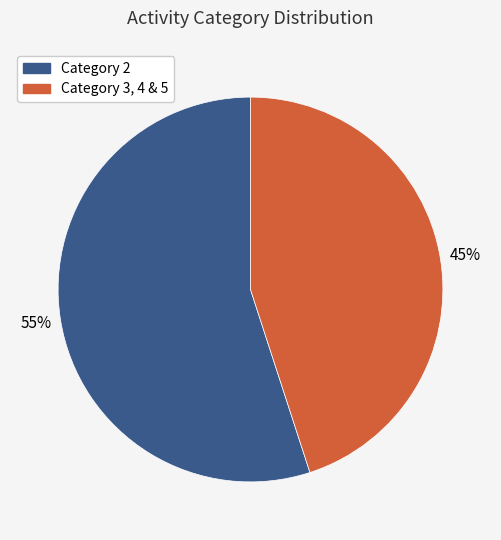

To the nearest percent, what is the difference between the largest and smallest slice percentages?

10%